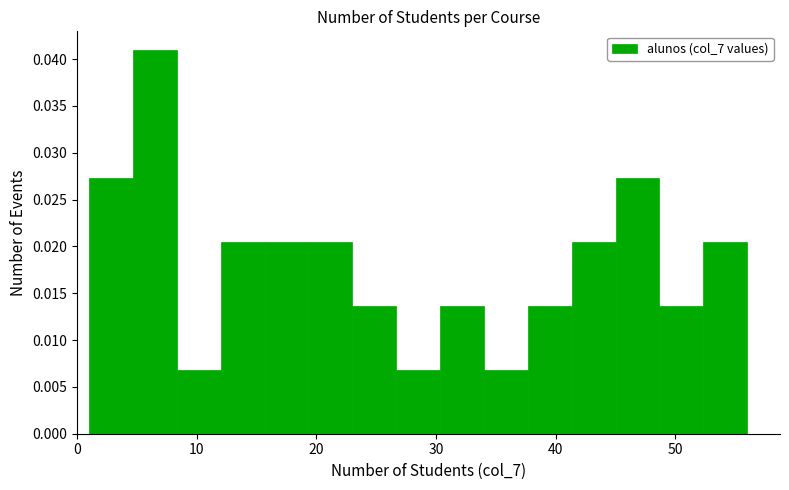

Read against the x-axis, roughly where is the centre of the tallest bar?

7